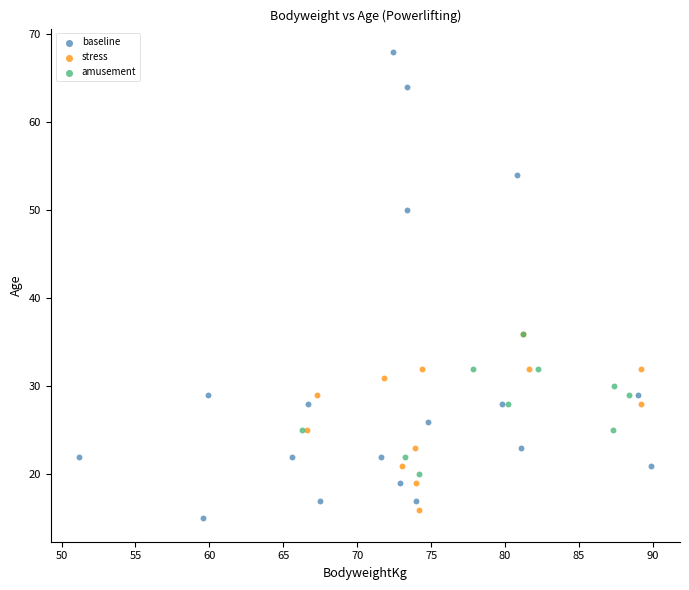

Which series reaches the maximum Y coordinate?

baseline